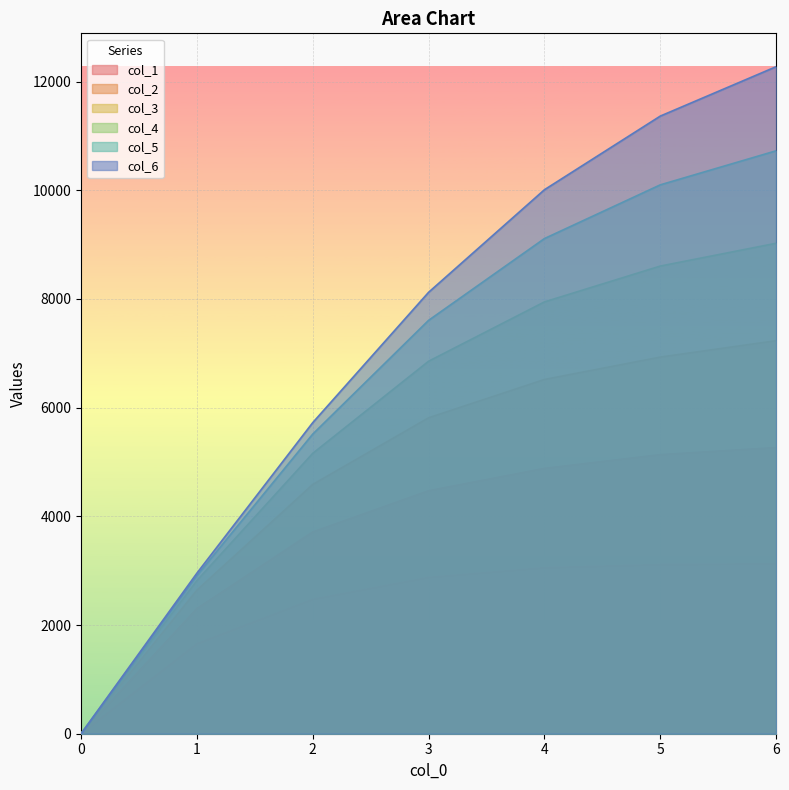

The col_4 series shows 5159.1 at 2. True or false?

True